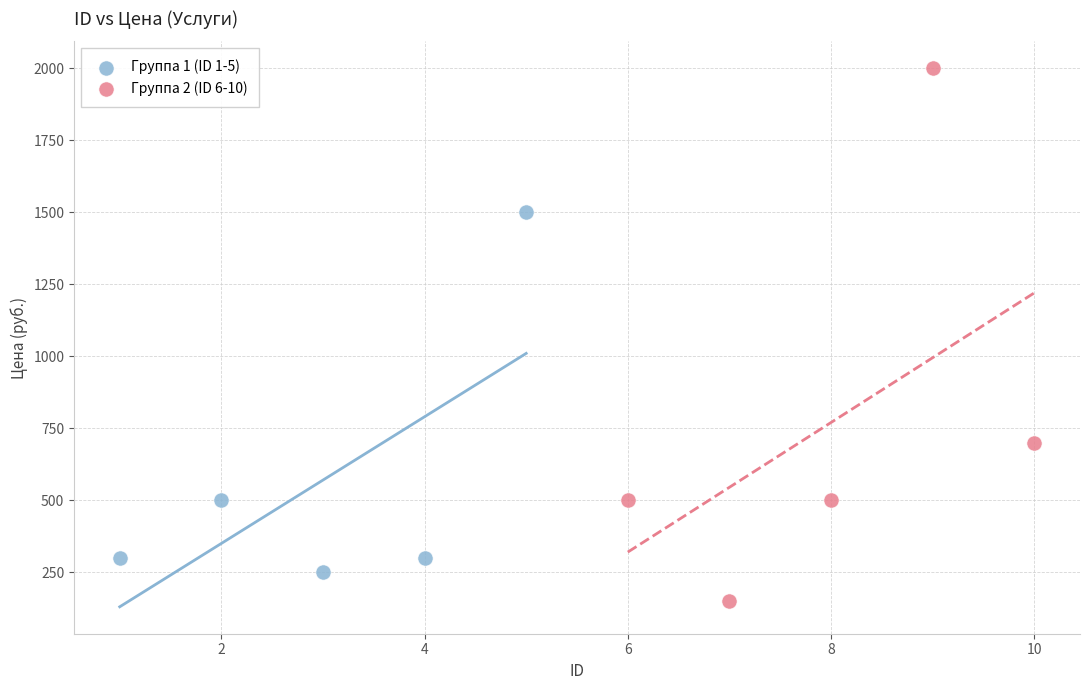

Which series has the widest spread of Y values?

Группа 2 (ID 6-10)